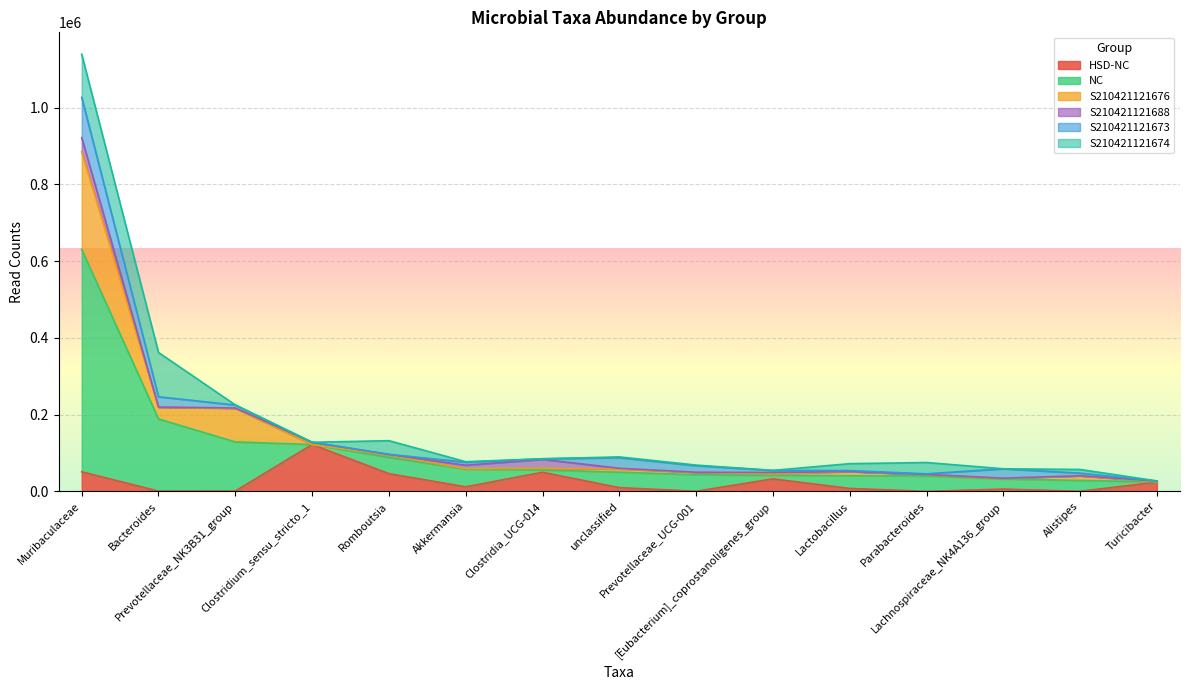

Where is the first local maximum for S210421121676?

Prevotellaceae_NK3B31_group